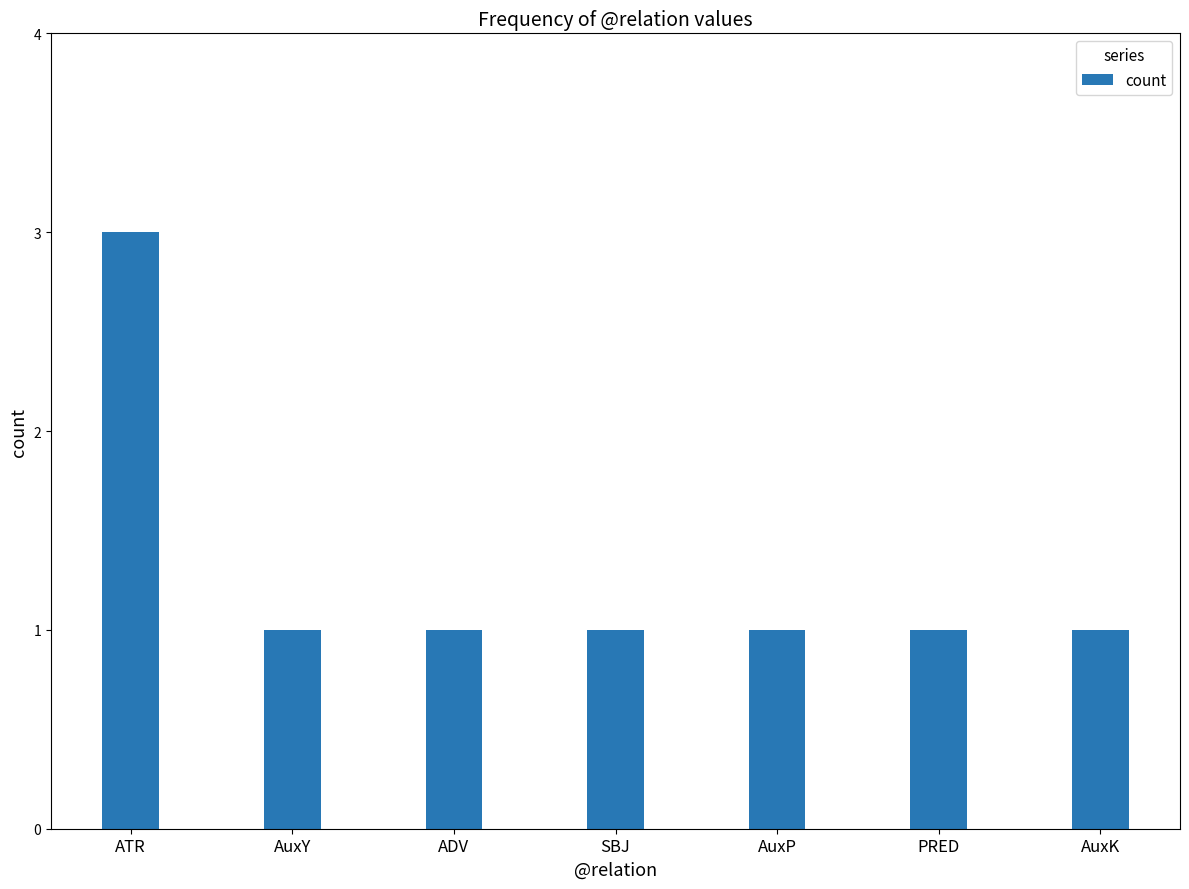

The value at AuxY is 1. True or false?

True